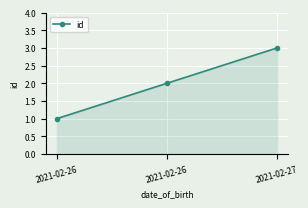

What is the sum of all values?

6